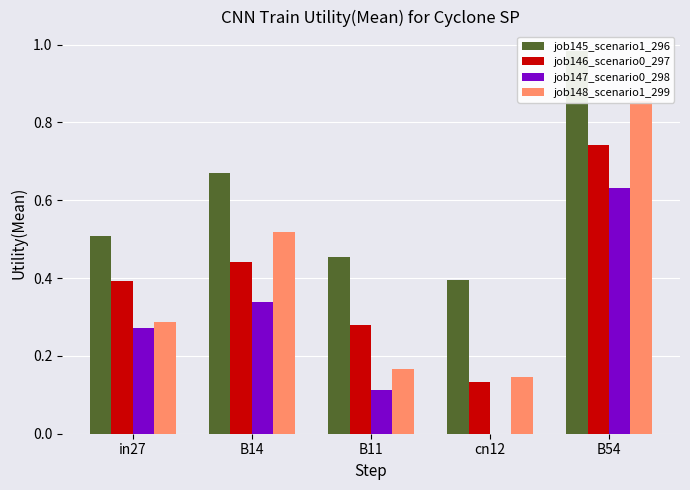

How many data points does each series have?

5